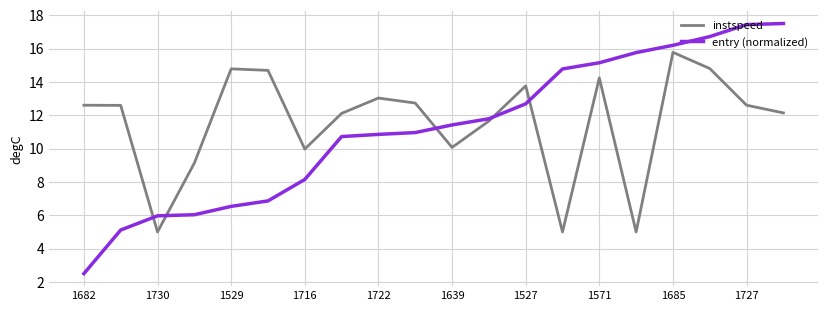

Which series has the widest spread of values?

entry (normalized)